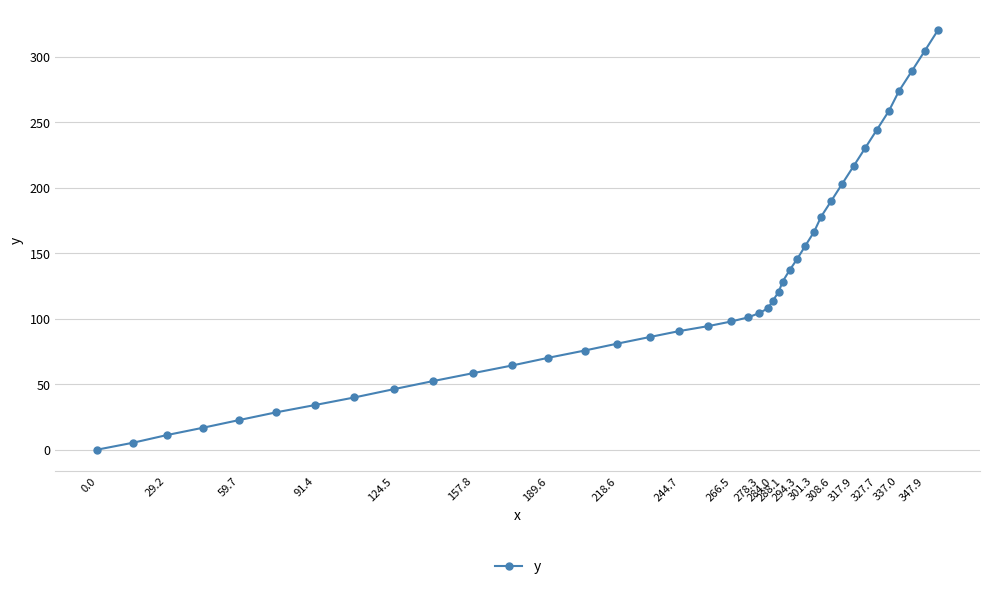

What is the sum of all values?

4961.1